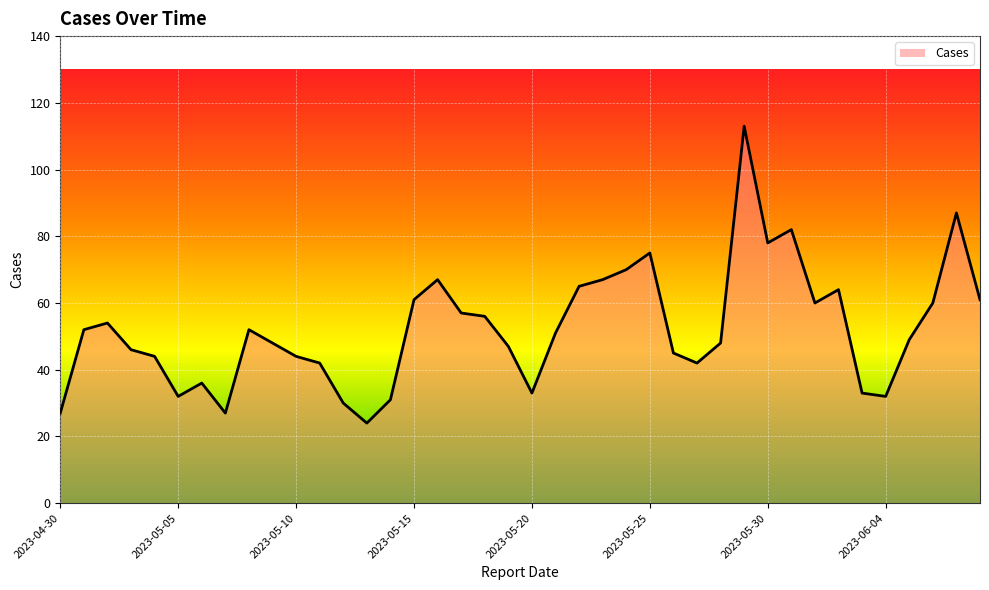

What is the average value?

52